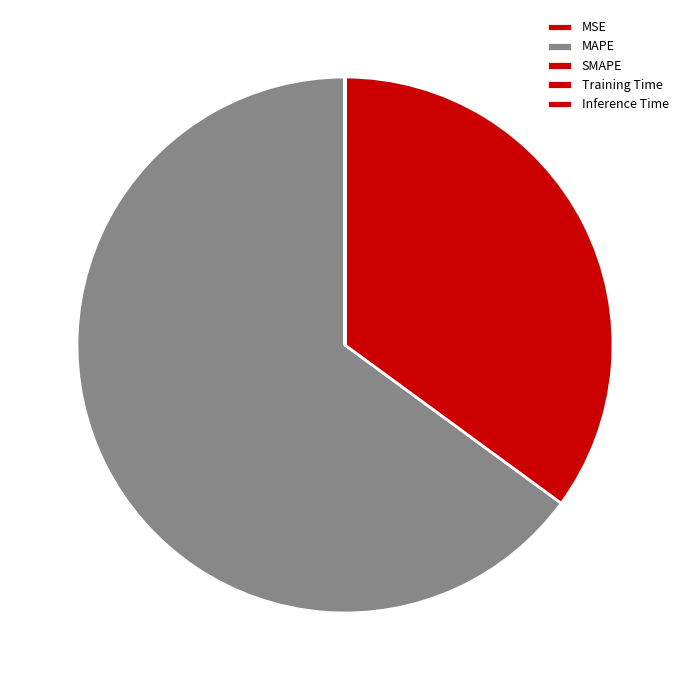

To the nearest percent, what is the average slice percentage?

20%